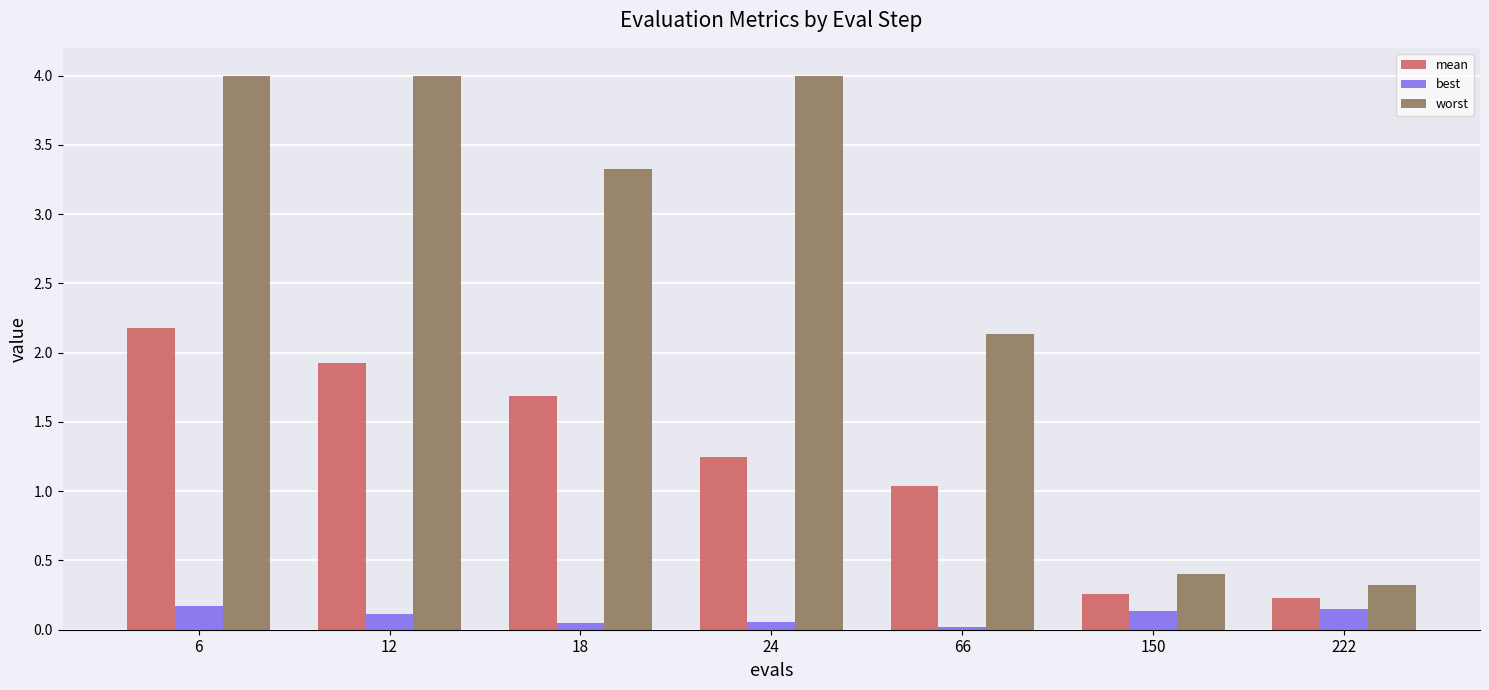

The worst series shows 0.4 at 150. True or false?

True